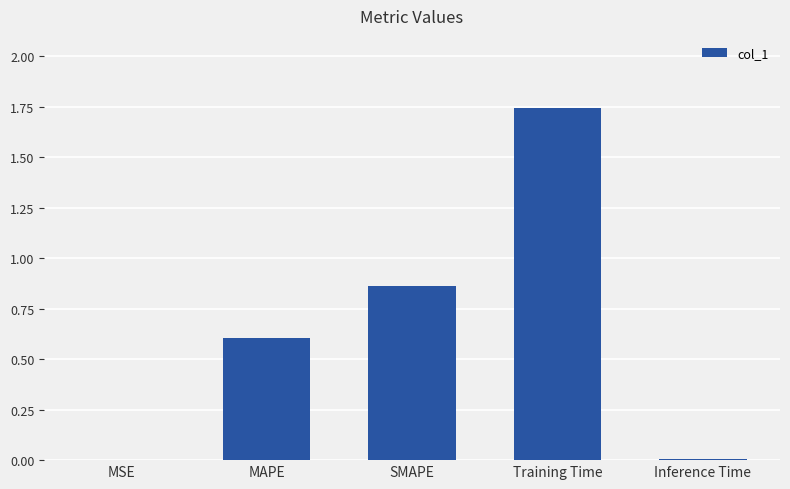

At which category does the chart reach its peak across all series?

Training Time